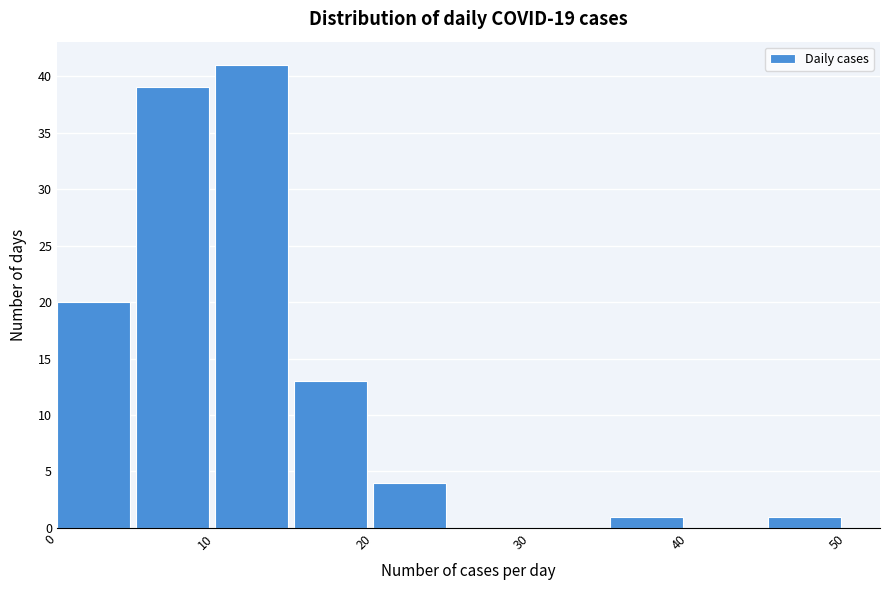

How tall is the bar that spans 20 to 25 on the x-axis? The values are not printed on the chart, so give them approximately, as read against the axis.

4